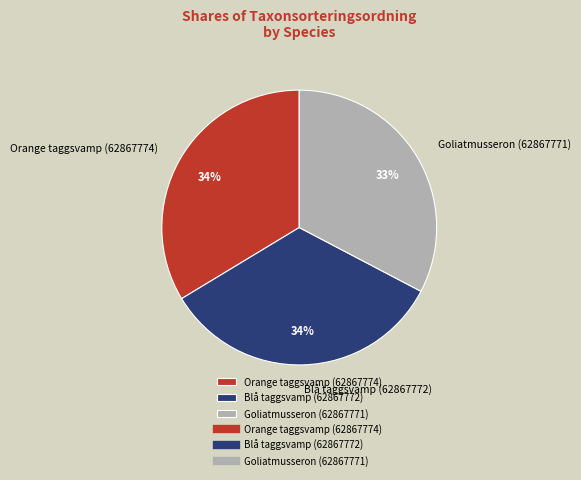

Is it true that Orange taggsvamp (62867774) is 34% of the pie?

True